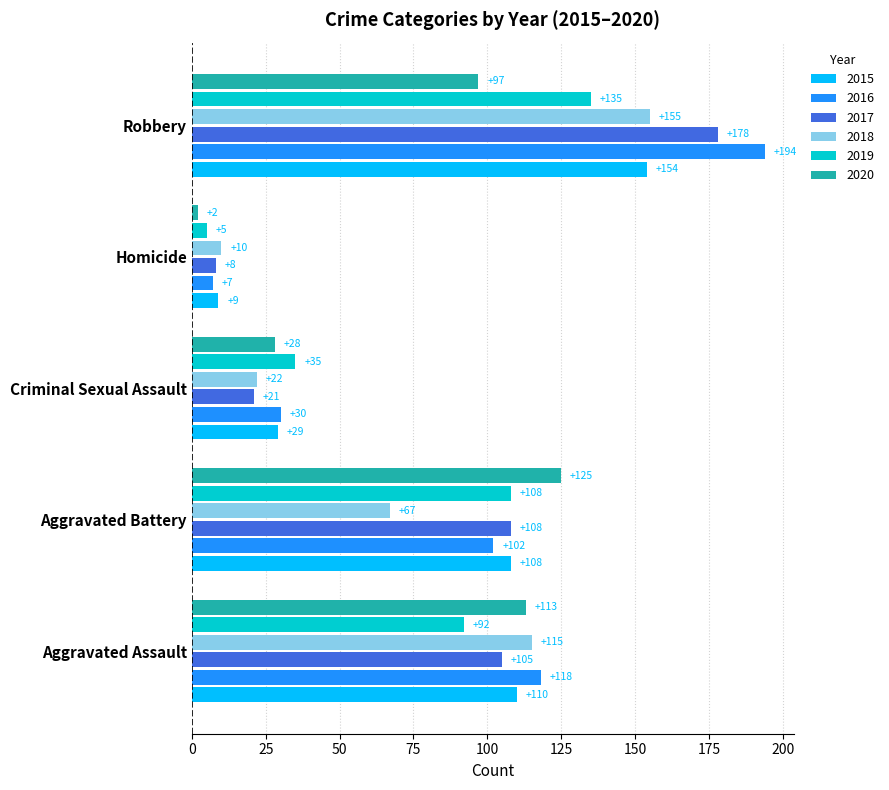

What is the average value of the 2016 series?

90